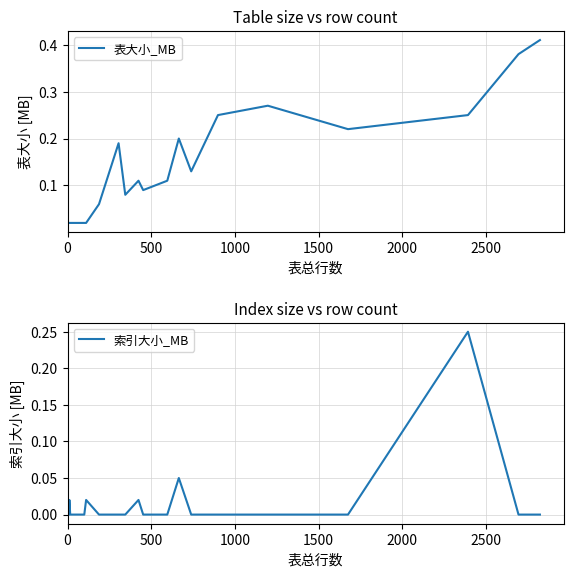

Reading left to right, what are all the values shown in this chart?

表大小_MB: 0.0	0.0	0.0	0.0	0.0	0.0	0.0	0.0	0.0	0.0	0.0	0.0	0.0	0.0	0.0	0.0	0.0	0.0	0.0	0.0	0.0	0.0	0.0	0.0	0.0	0.0	0.1	0.2	0.1	0.1	0.1	0.1	0.2	0.1	0.2	0.3	0.2	0.2	0.4	0.4
索引大小_MB: 0.0	0.0	0.0	0.0	0.0	0.0	0.0	0.0	0.0	0.0	0.0	0.0	0.0	0.0	0.0	0.0	0.0	0.0	0.0	0.0	0.0	0.0	0.0	0.0	0.0	0.0	0.0	0.0	0.0	0.0	0.0	0.0	0.1	0.0	0.0	0.0	0.0	0.2	0.0	0.0